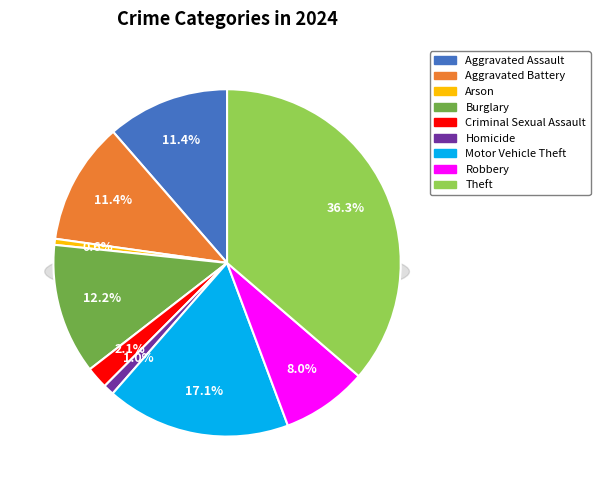

What is the smallest slice in the pie chart?

Arson